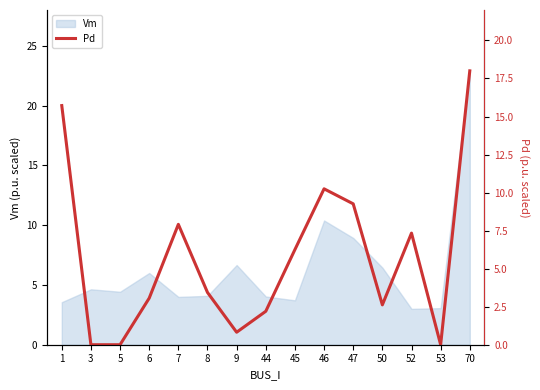

At which label does the data first exceed 3?

1